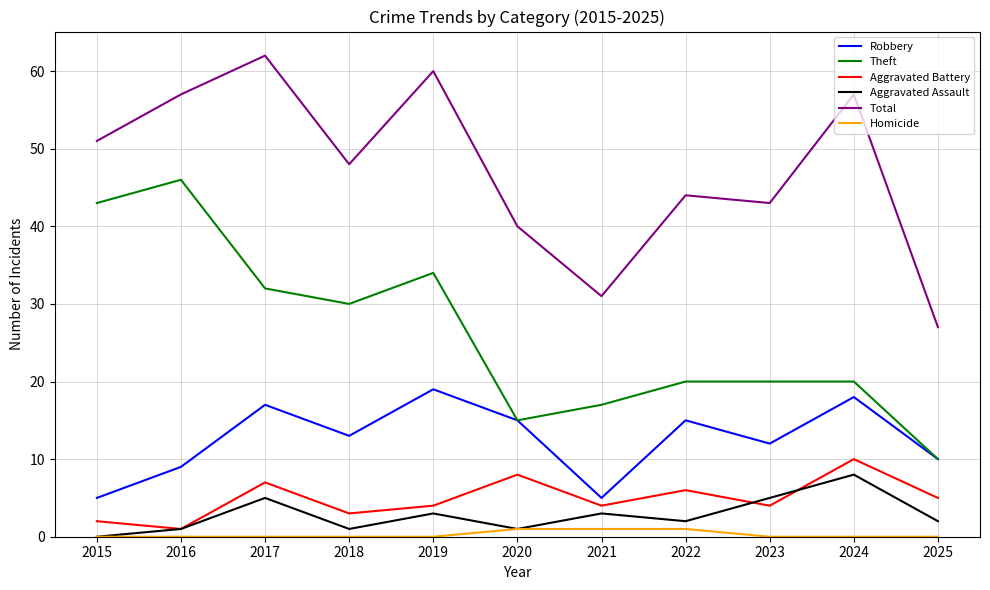

How many lines are shown in the chart?

6